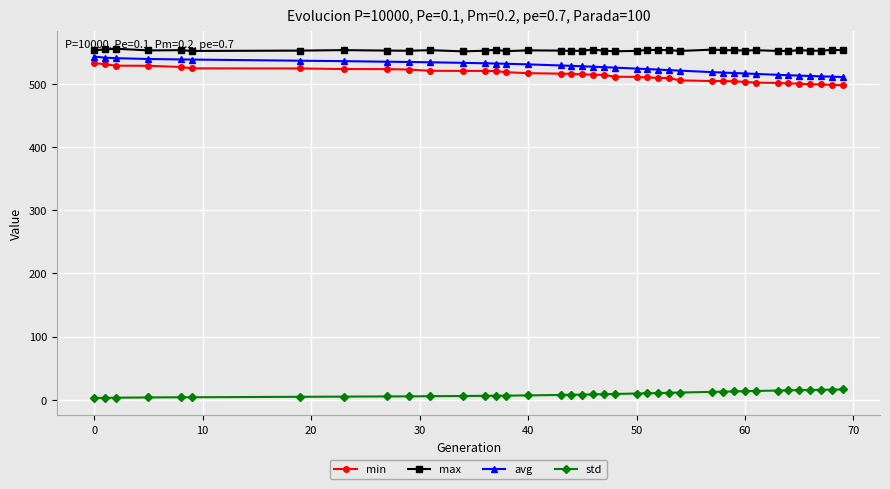

What is the highest value of the avg series?

543.5